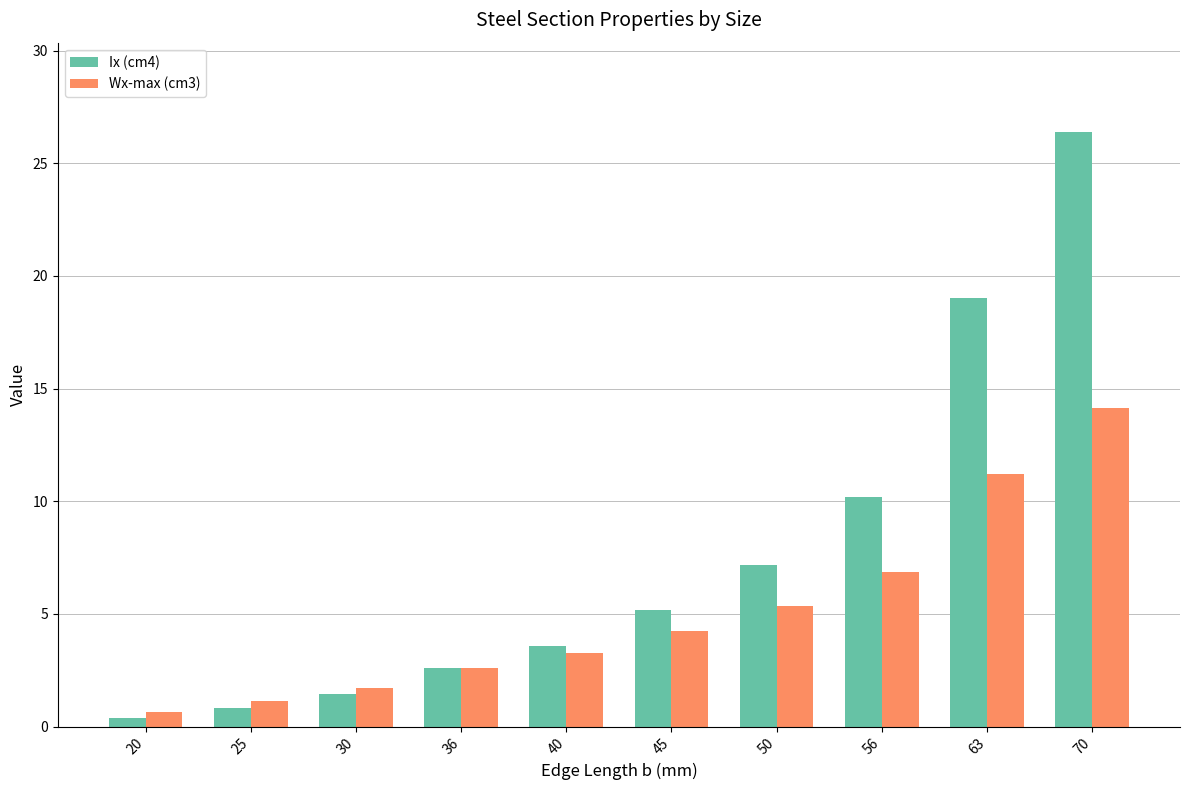

Is the value of Ix (cm4) at 45 greater than the value of Wx-max (cm3) at 56?

No